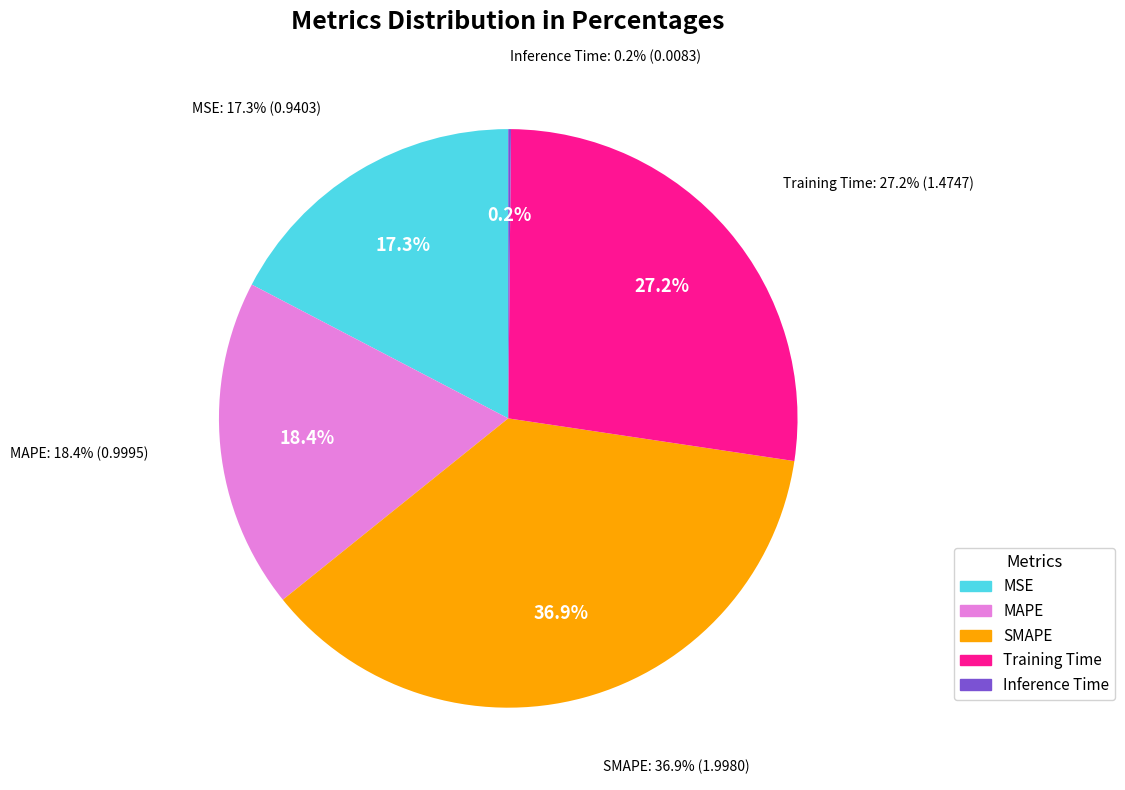

Rank the categories by value from highest to lowest.

SMAPE, Training Time, MAPE, MSE, Inference Time